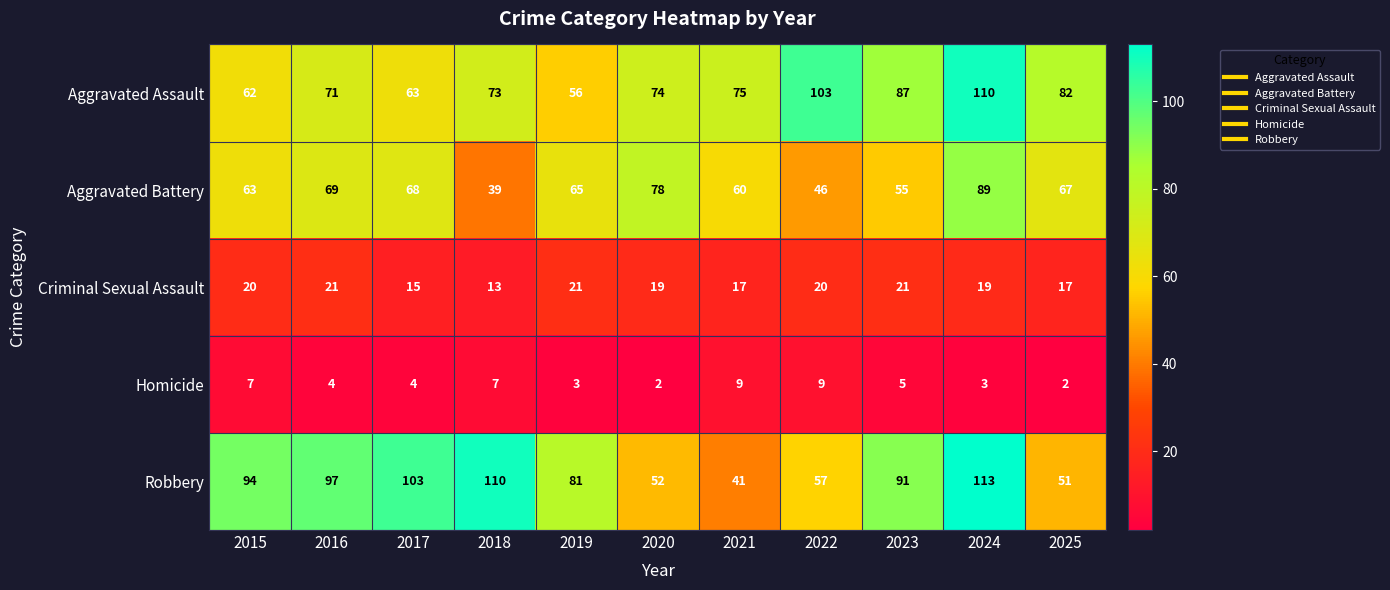

Which category has the highest value across all series?

2024